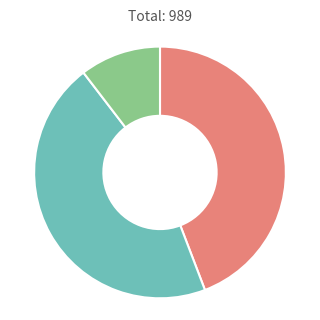

Does any single category account for the majority?

No